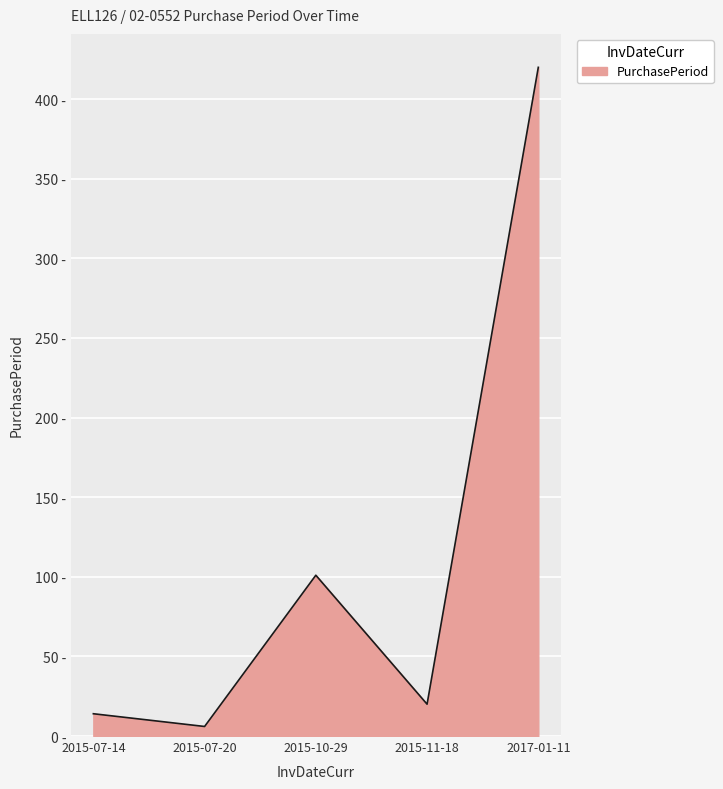

What is the label of the 4th point from the left?

2015-11-18